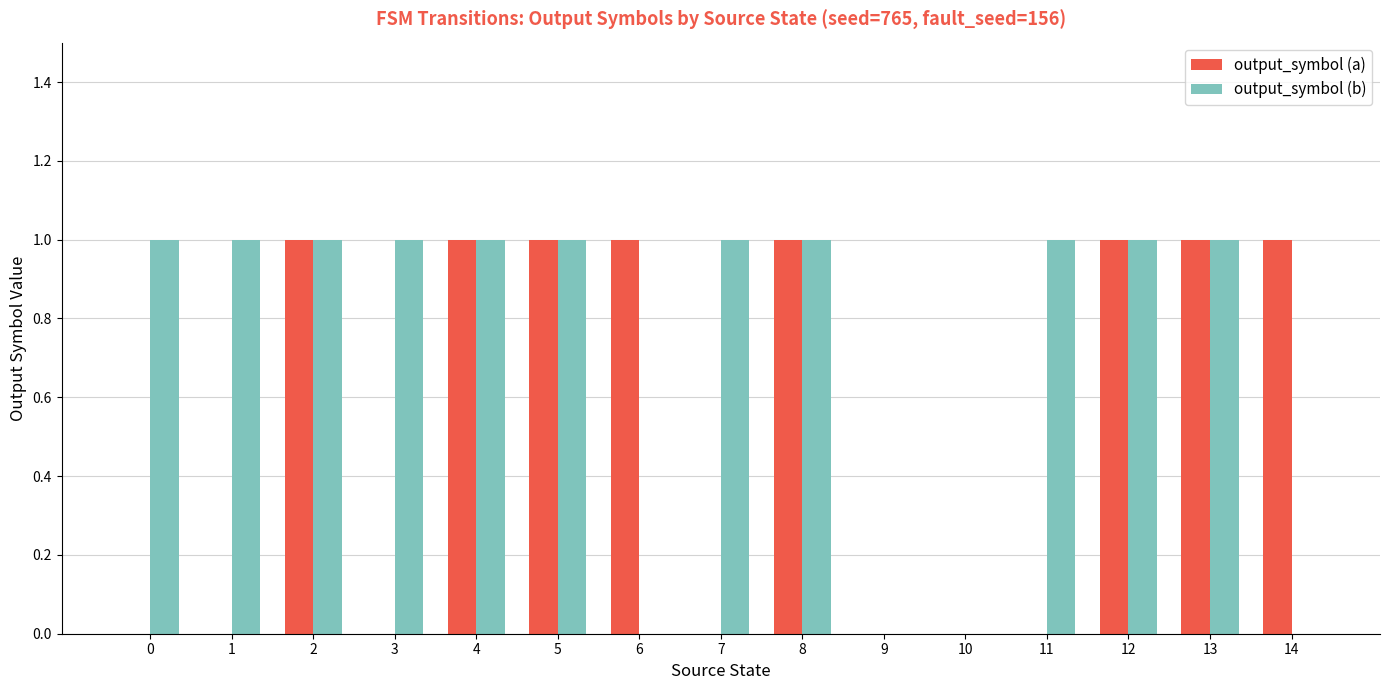

What is the total value across all series at 8?

2